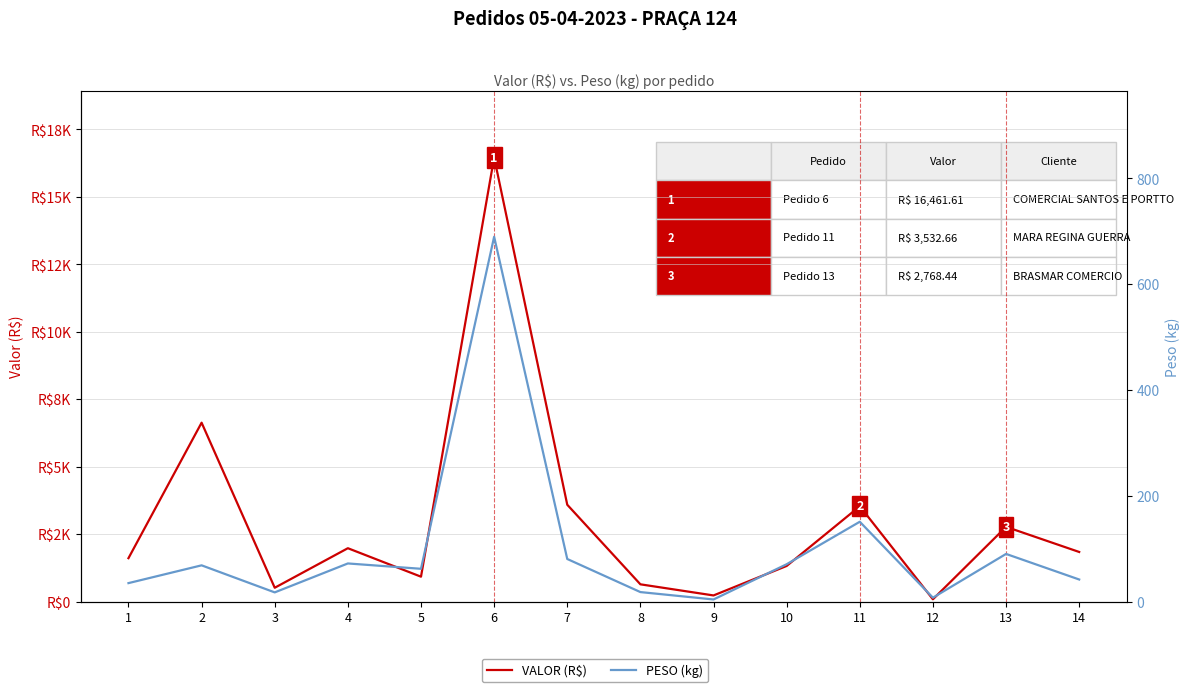

Count the number of data series in this chart.

2